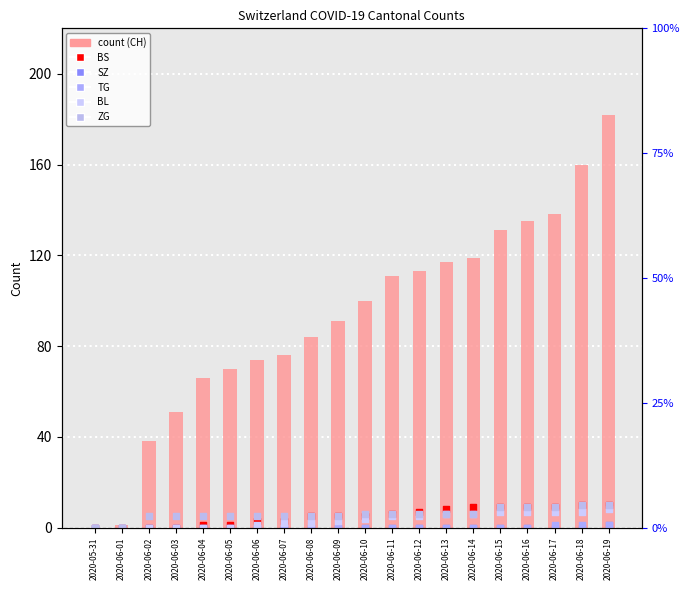

Which series has the largest Y range (max minus min)?

CH